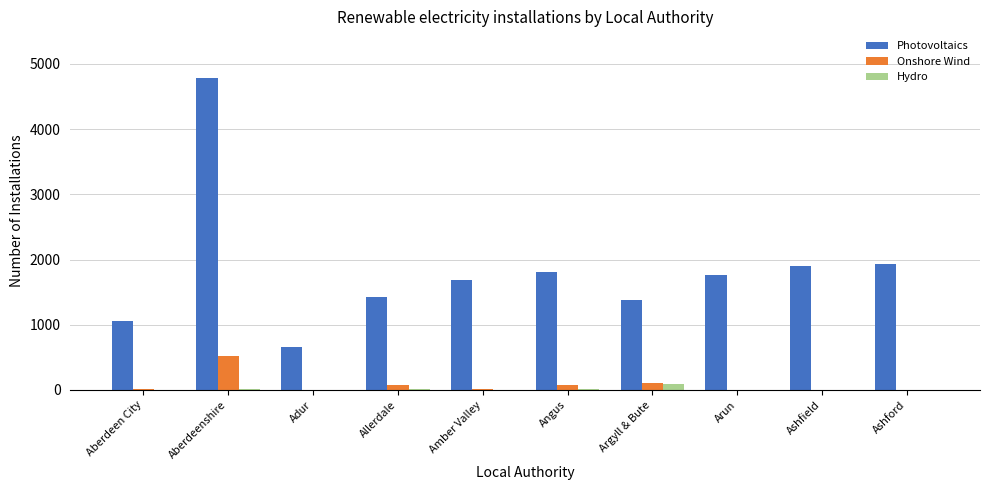

Are the bars grouped side by side (vs. stacked)?

Yes